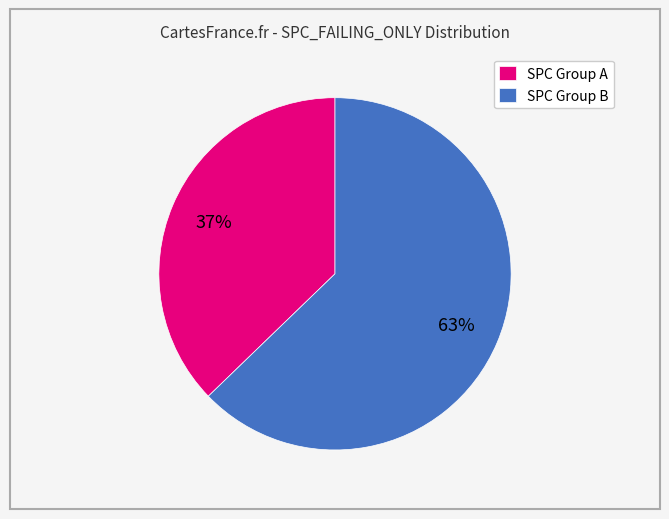

To the nearest percent, what is the difference between the largest and smallest slice percentages?

26%